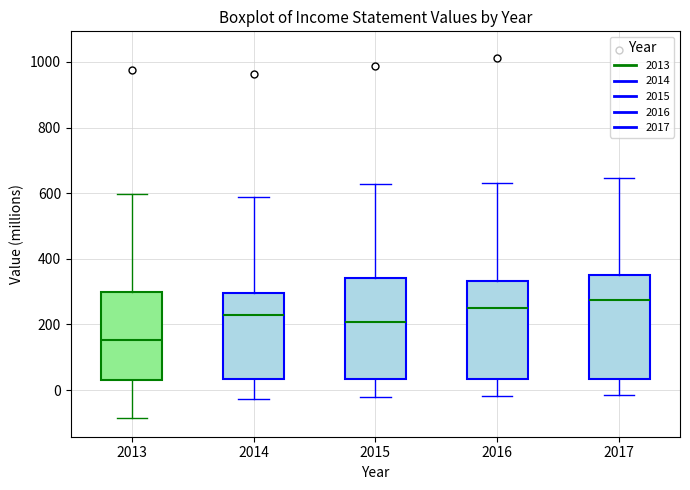

Where does the median line of the box at x = 2014 sit on the y-axis? The values are not printed on the chart, so give them approximately, as read against the axis.

220